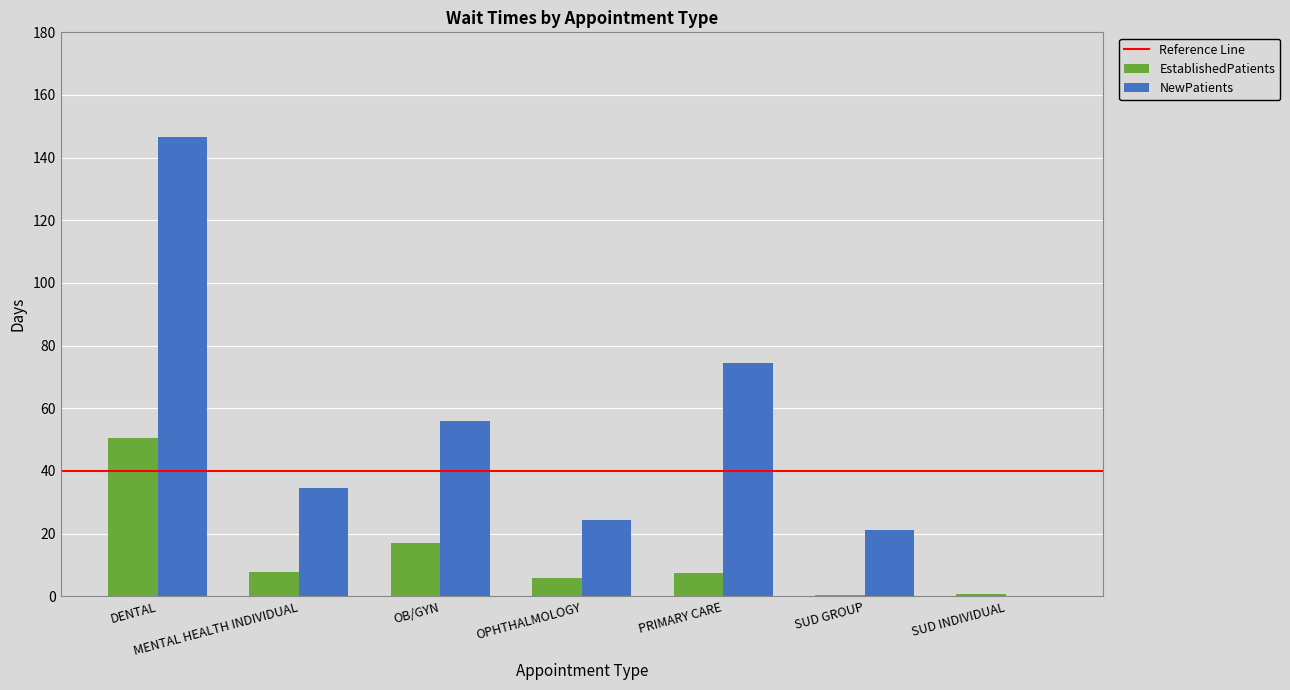

Count the number of categories in the chart.

7